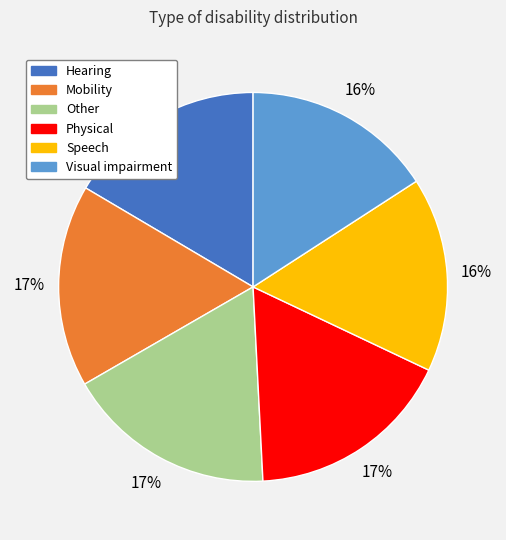

What is the ratio of the value at Physical to the value at Other?

1.0